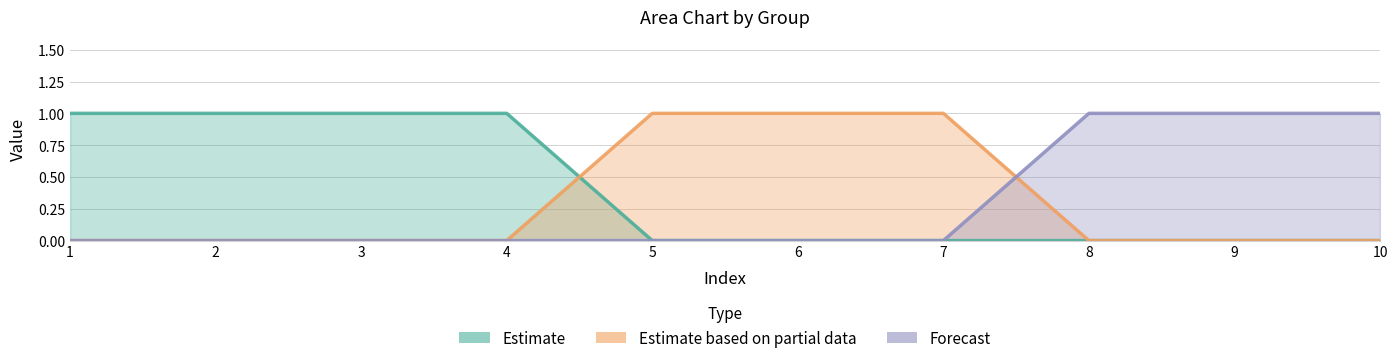

Reading right to left, what are all the values shown in this chart?

2: 1	1	1	0	0	0	0	0	0	0
0: 0	0	0	0	0	0	1	1	1	1
1: 0	0	0	1	1	1	0	0	0	0